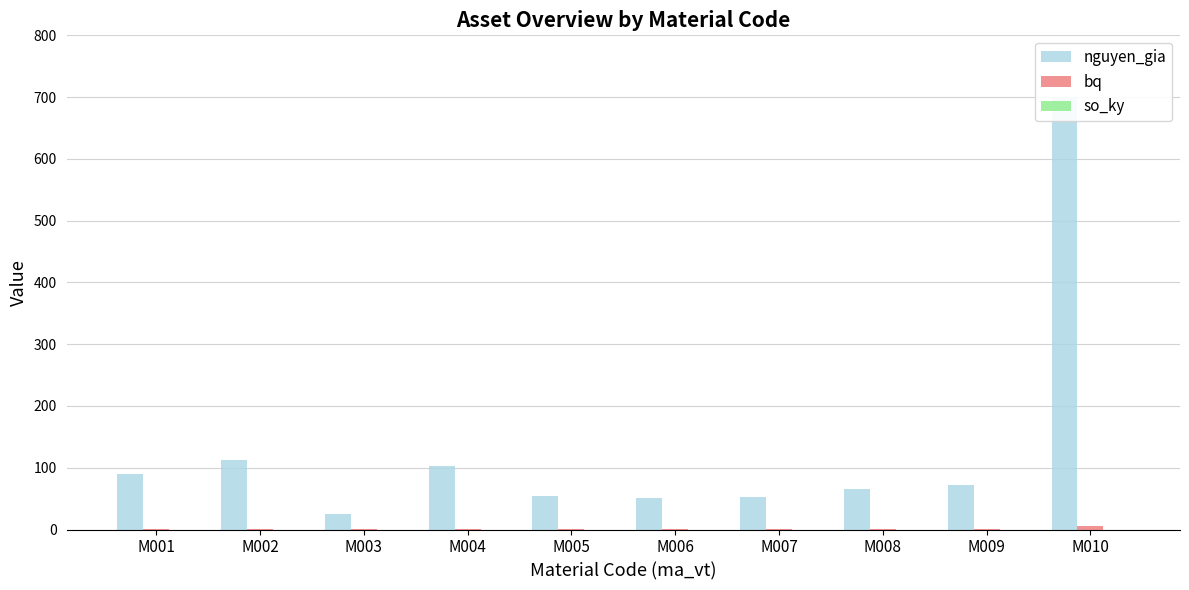

What is the value of the bq bar at the 1st from the left?

1.3